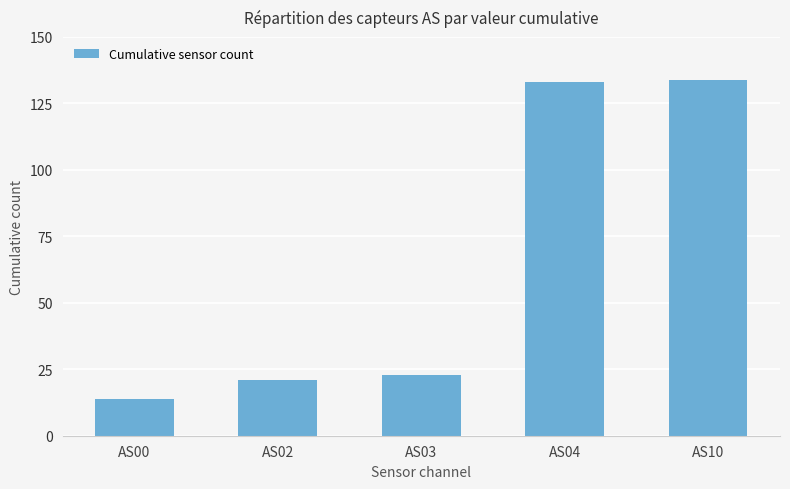

What is the sum of the values at AS04 and AS03?

156